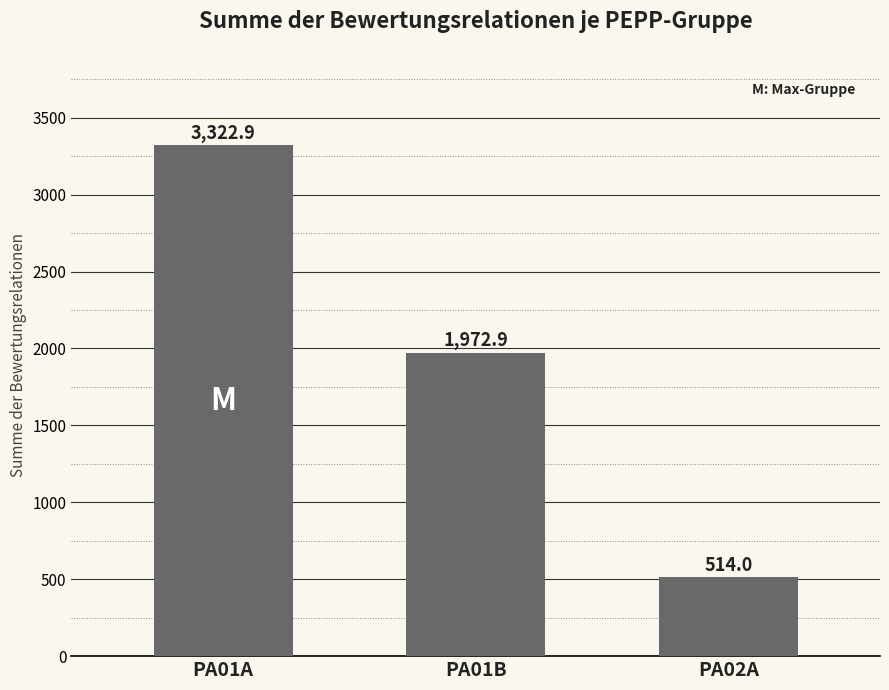

What is the value of the 1st bar from the left?

3322.9